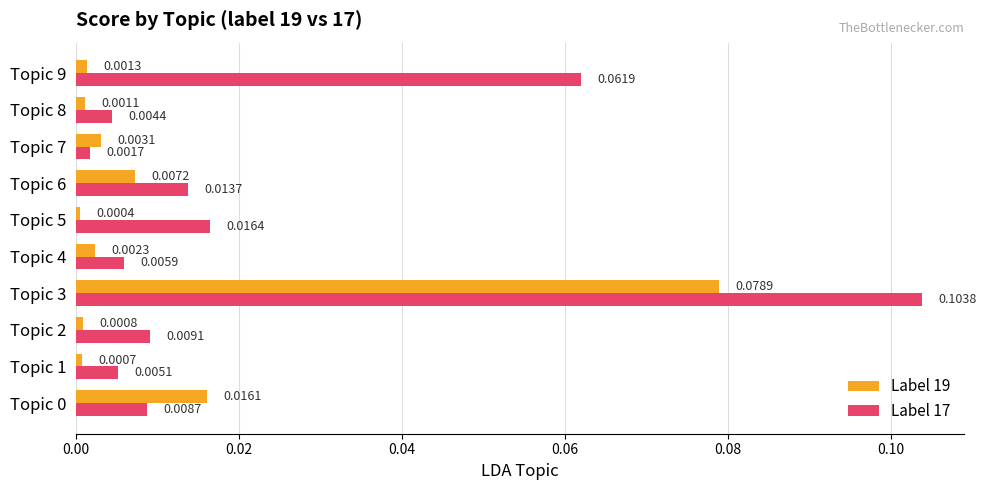

Is the value of Label 19 at Topic 7 greater than the value of Label 17 at Topic 7?

Yes